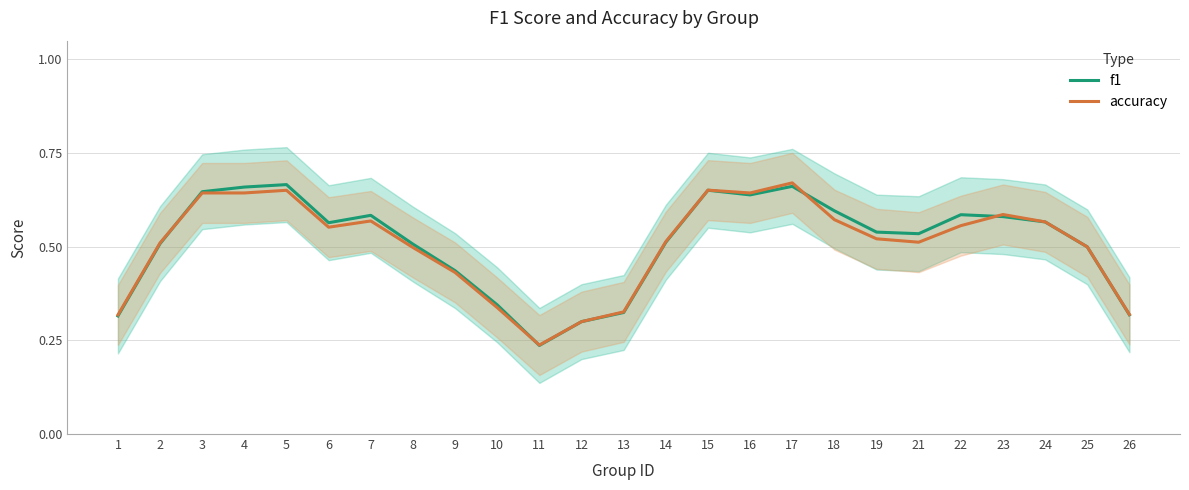

What is the difference between the maximum and second lowest values in the accuracy series?

0.4